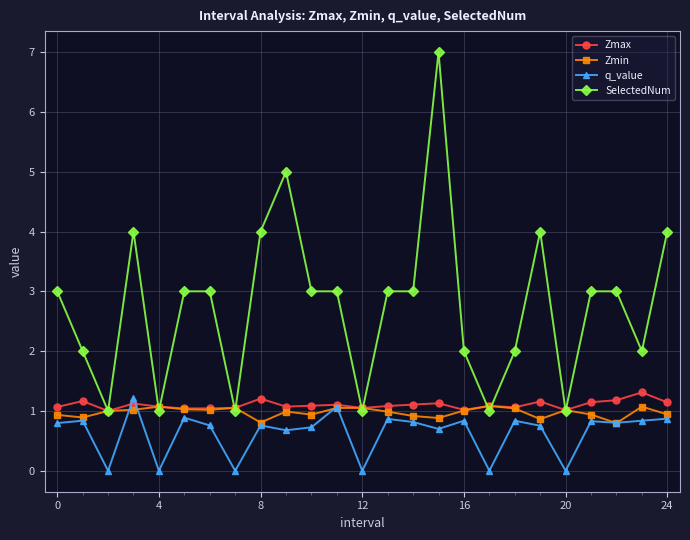

True or false: SelectedNum has more than 0 interior local peaks.

True